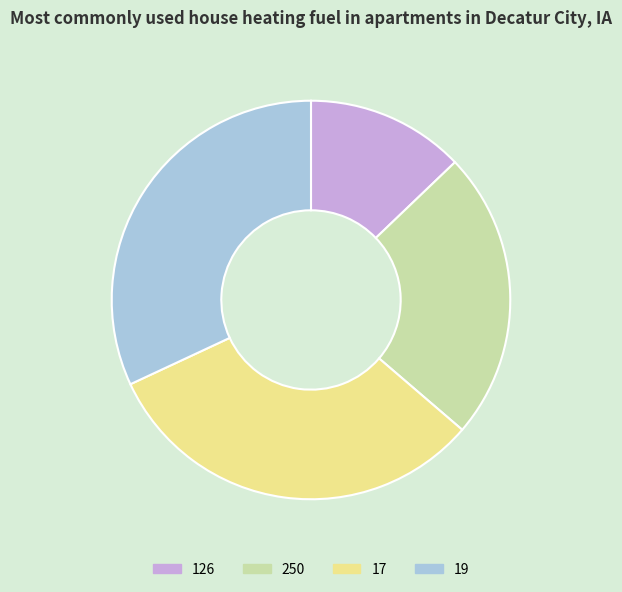

Is 19 the majority of the pie?

No